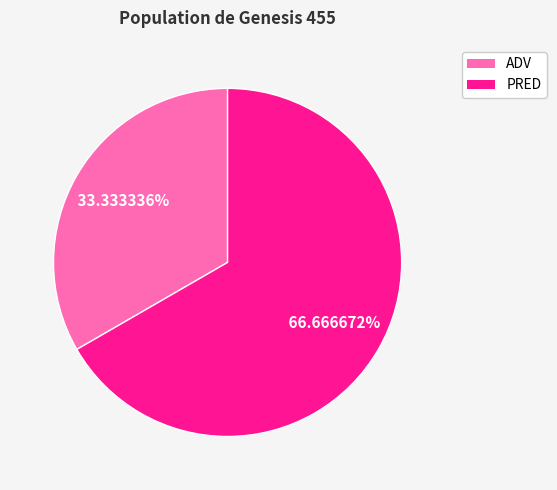

Between PRED and ADV, which is larger?

PRED